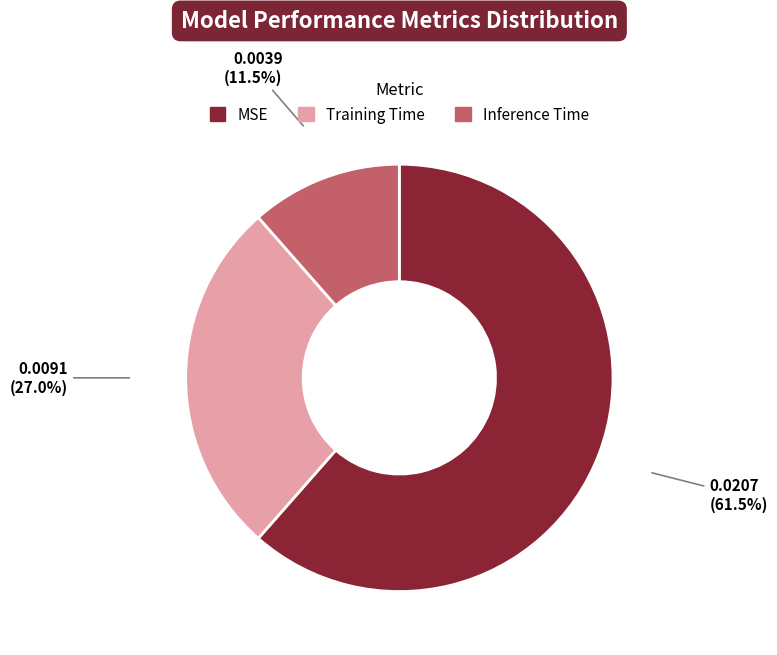

Rank the categories by value from lowest to highest.

Inference Time, Training Time, MSE